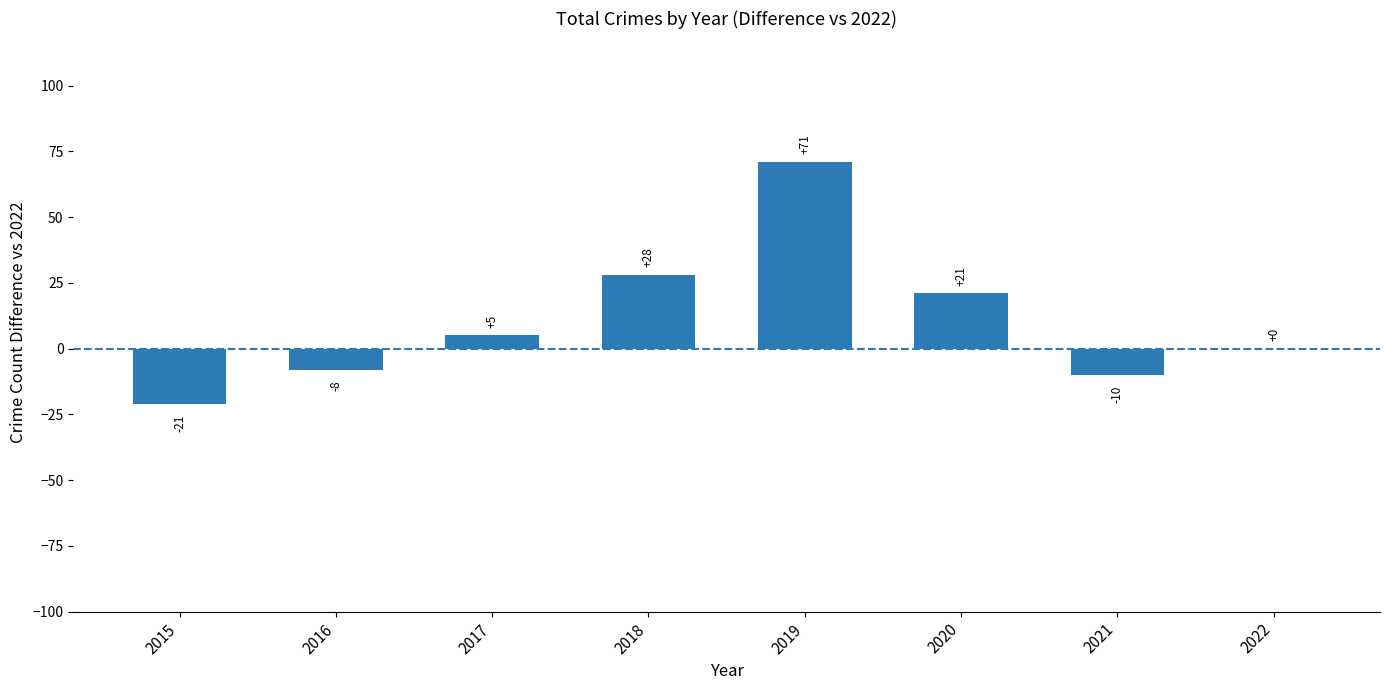

Is it true that the value at 2020 is 10?

False